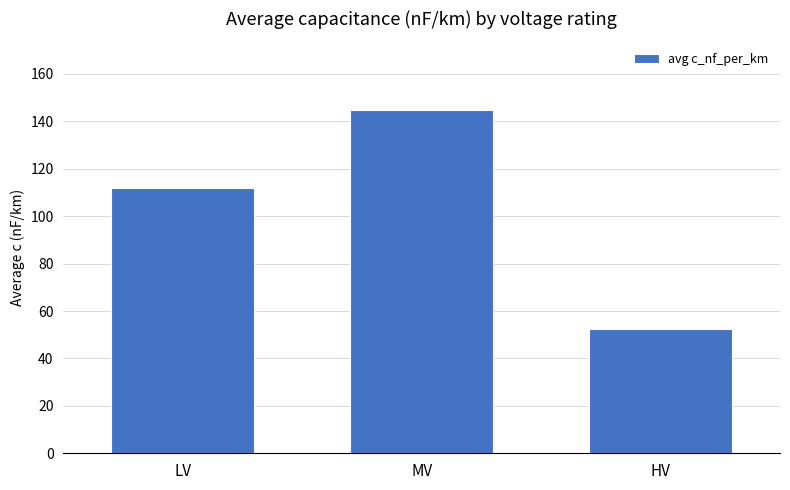

Between HV and MV, which is larger?

MV